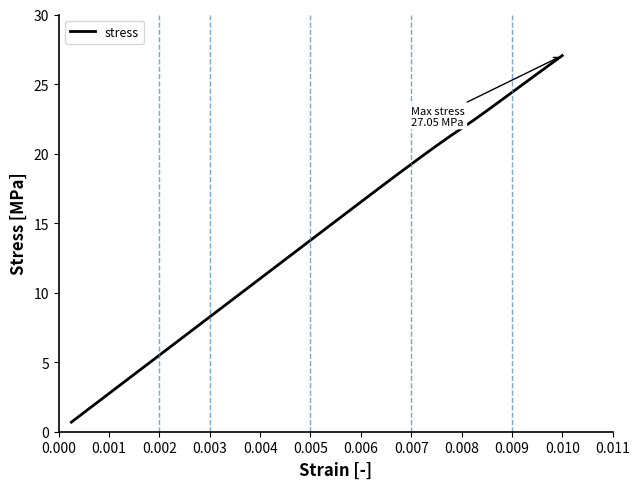

What is the difference between the maximum and minimum values?

26.4